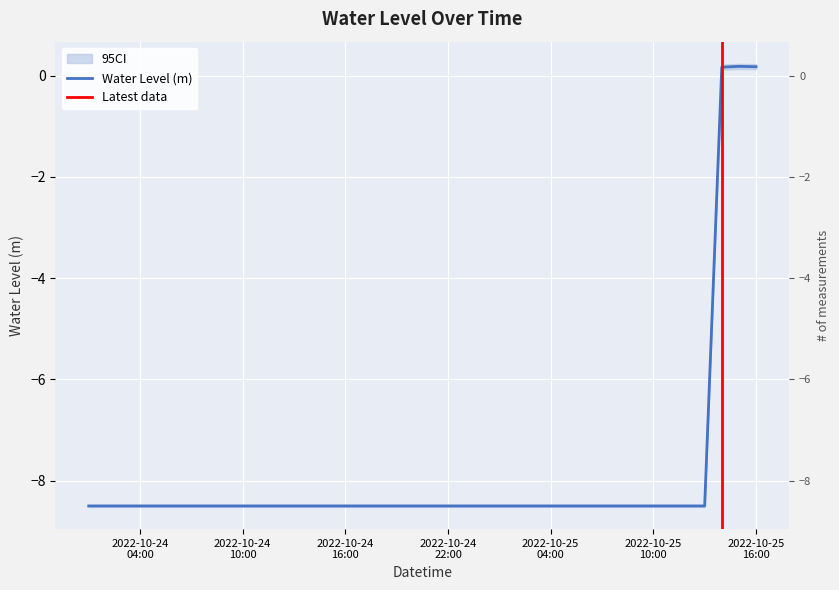

How many points are higher than both their immediate neighbors (excluding endpoints)?

1